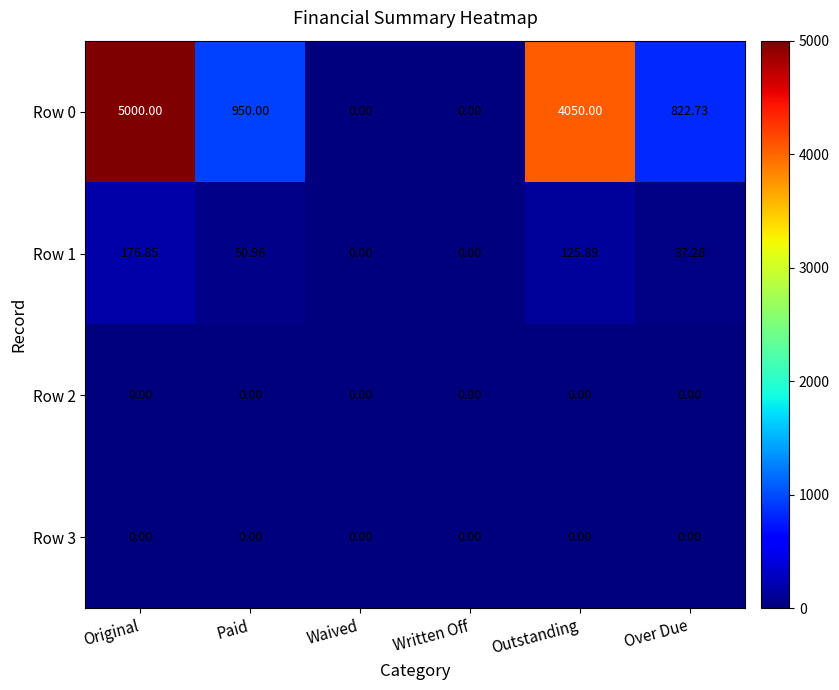

Is the value of Row 2 at Waived greater than the value of Row 1 at Over Due?

No